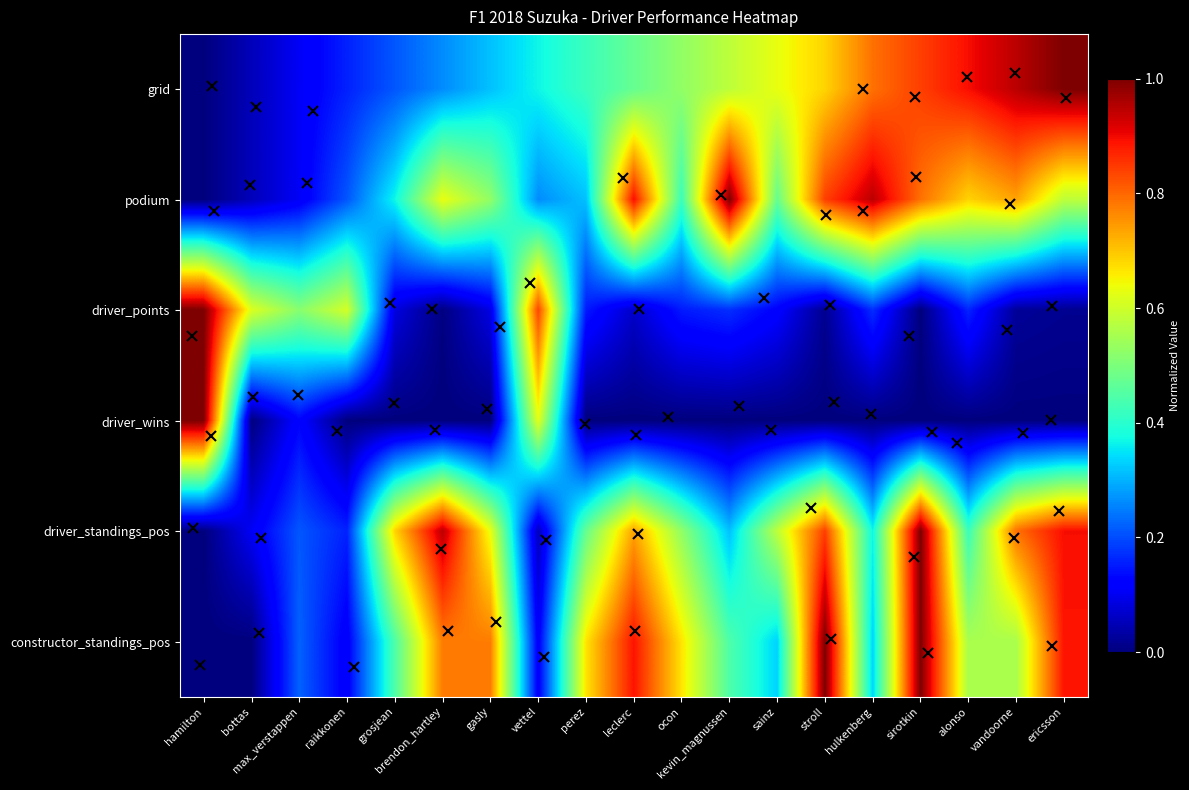

Which series changed the most between brendon_hartley and stroll?

grid